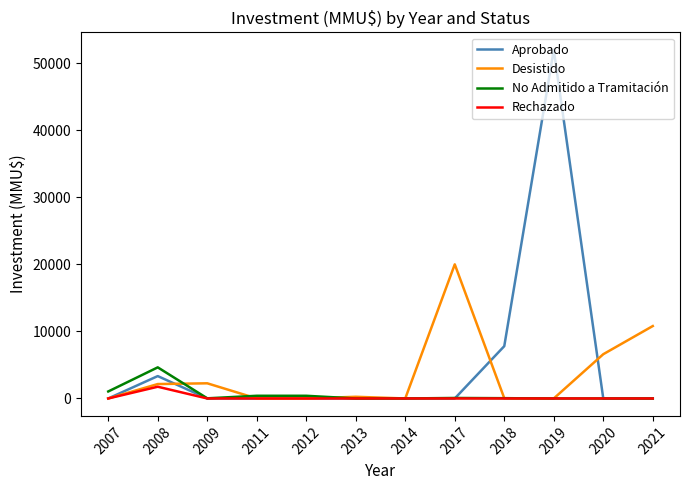

Which series has the widest spread of values?

Aprobado